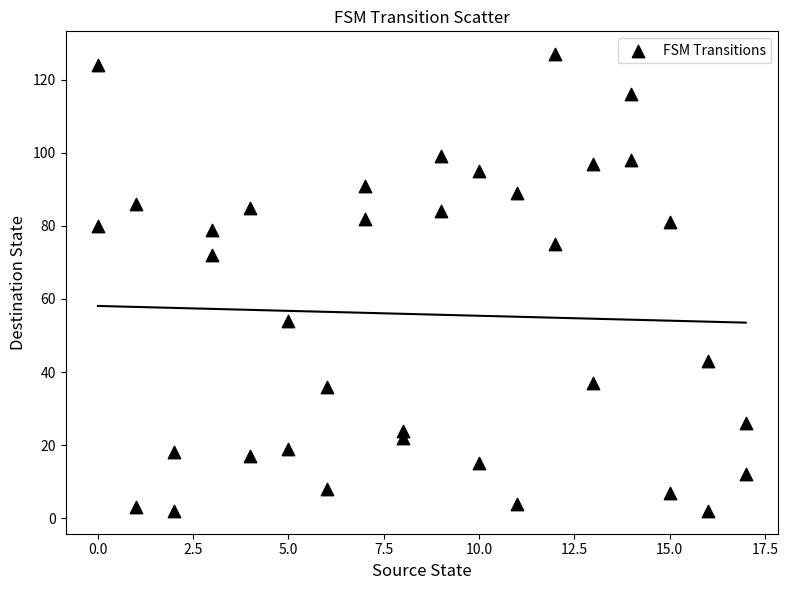

What is the range of X values (max minus min)?

17